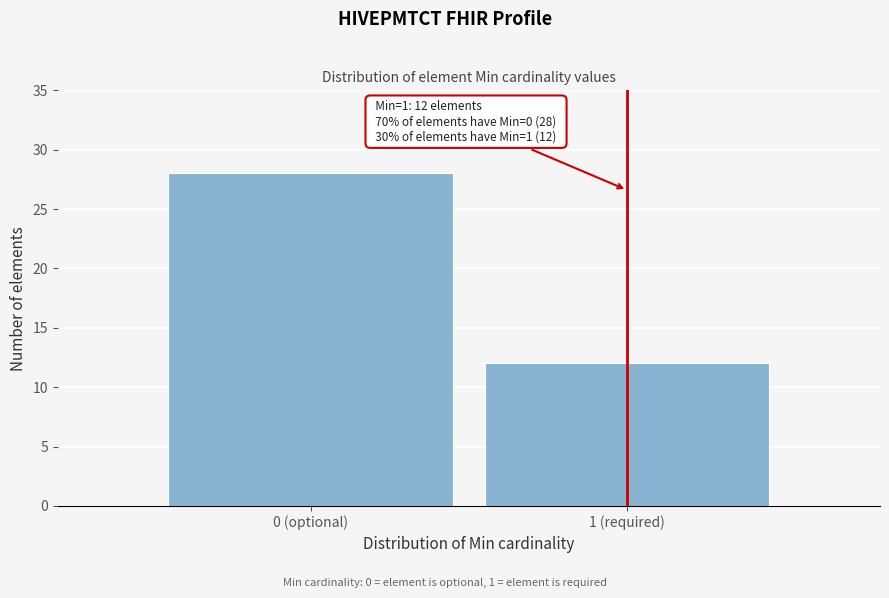

Reading left to right, transcribe all the data shown in this chart.

0 (optional)=28	1 (required)=12